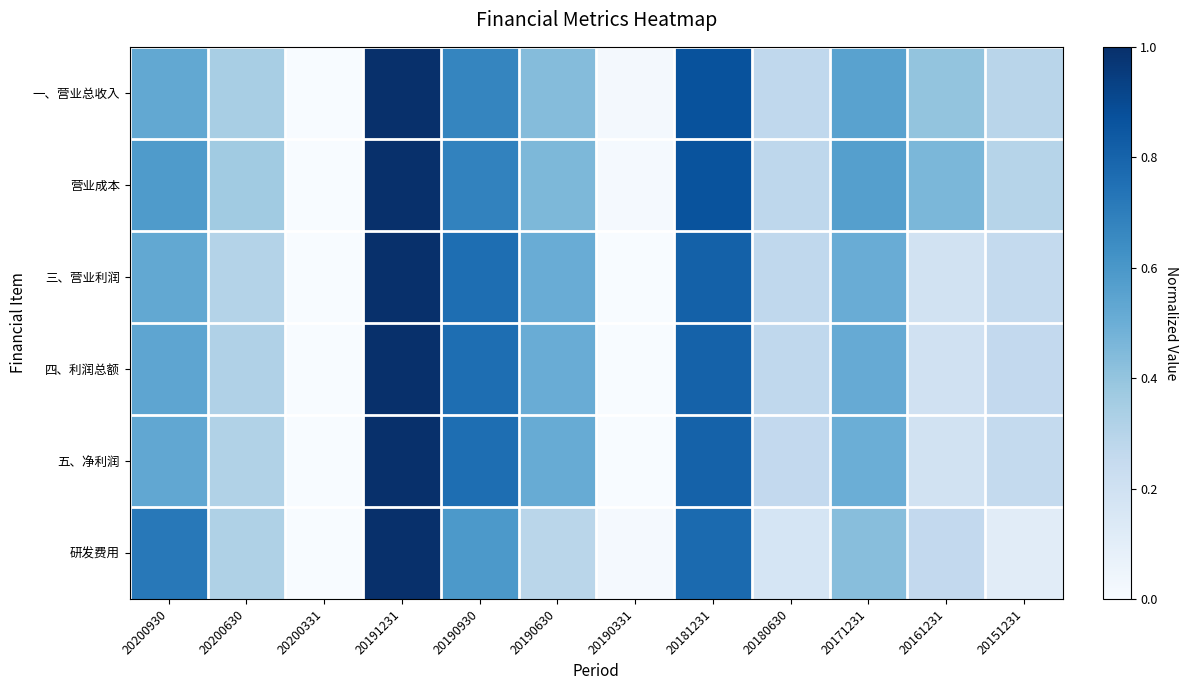

What is the total value across all series at 20200630?

2.0